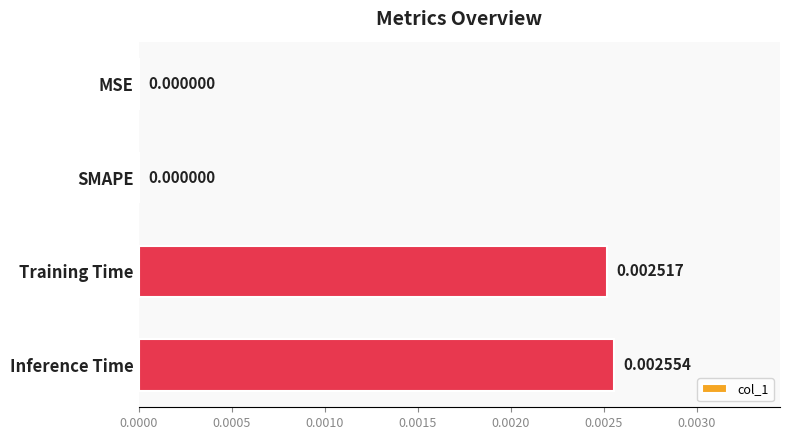

Are the bars horizontal?

Yes